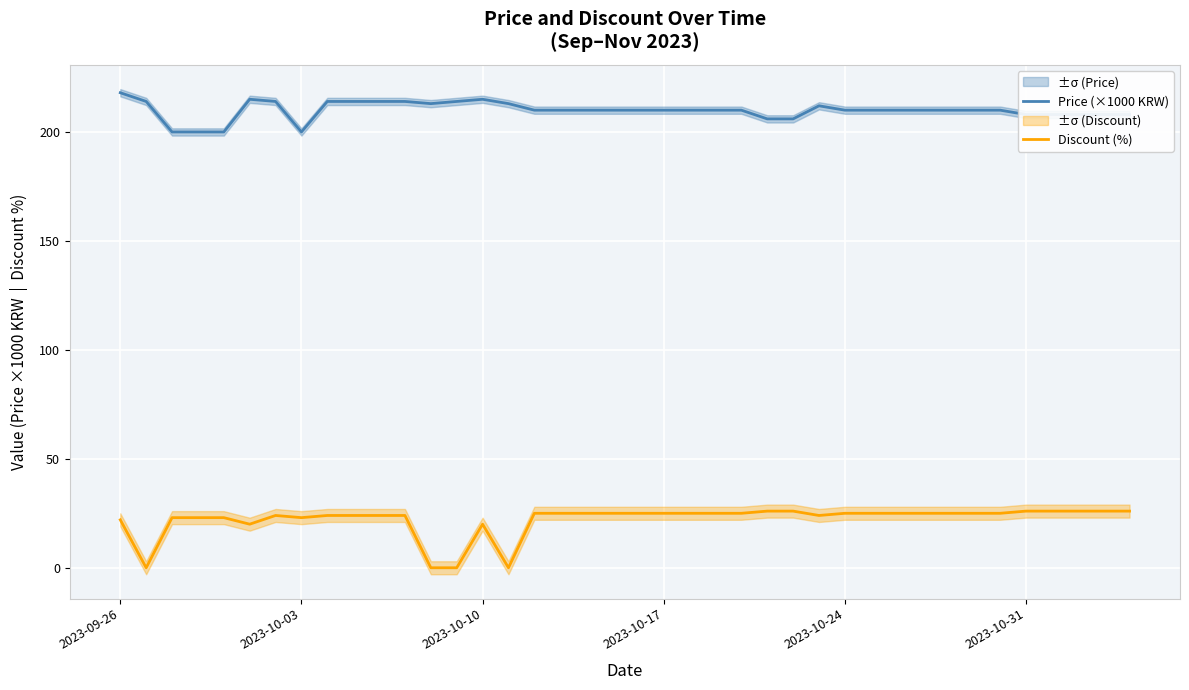

In Price (×1000 KRW), how many points are lower than both neighbors (excluding endpoints)?

2